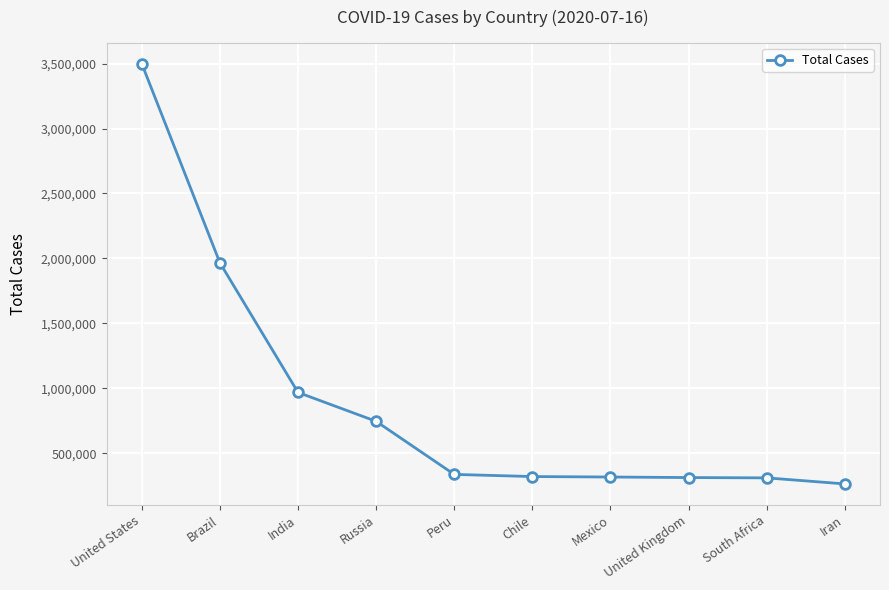

How many lines are shown in the chart?

1